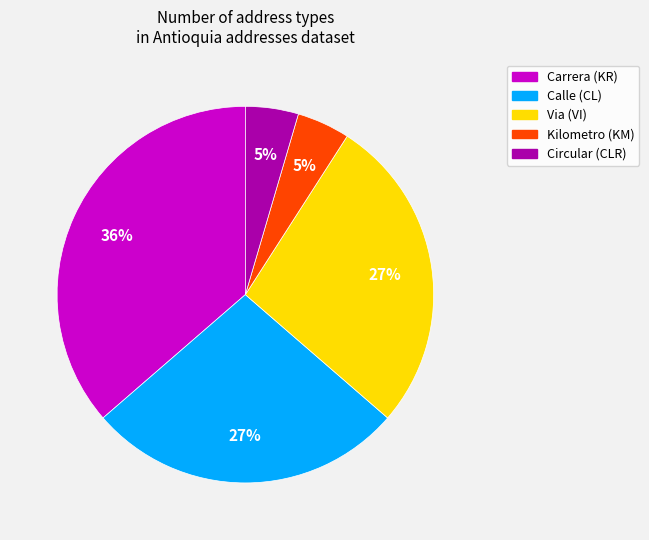

To the nearest percent, what is the average slice percentage?

20%